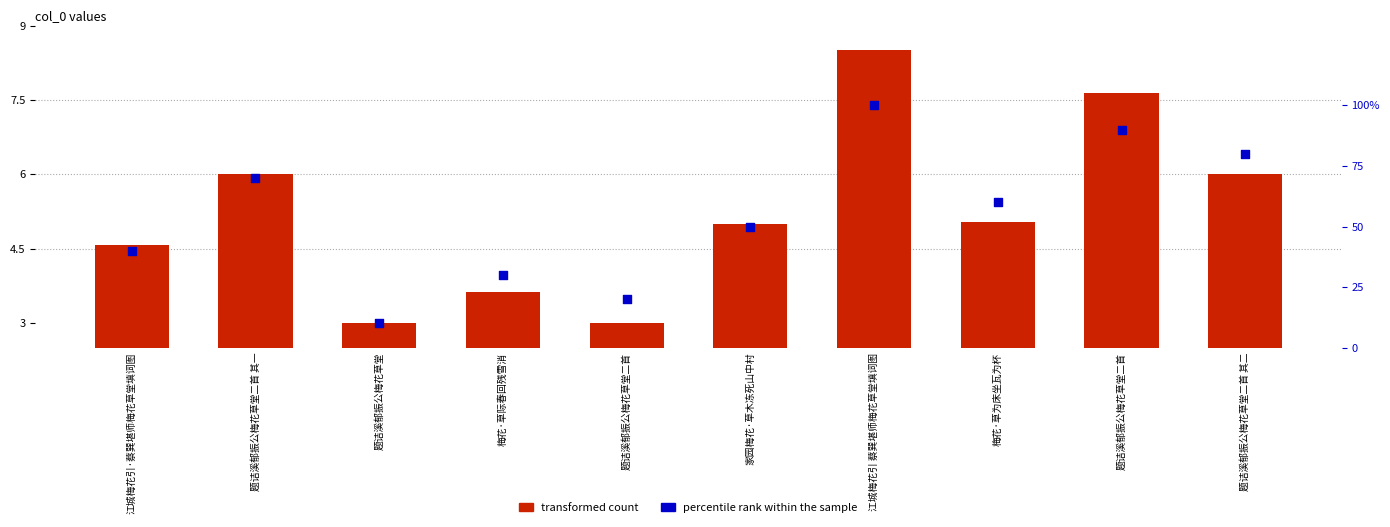

Which series has the largest total across all categories?

percentile rank within the sample